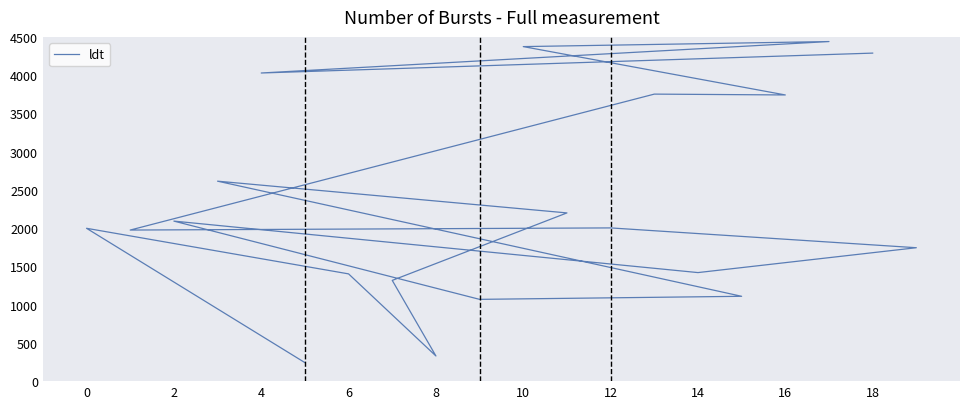

How many points are lower than both their immediate neighbors (excluding endpoints)?

6